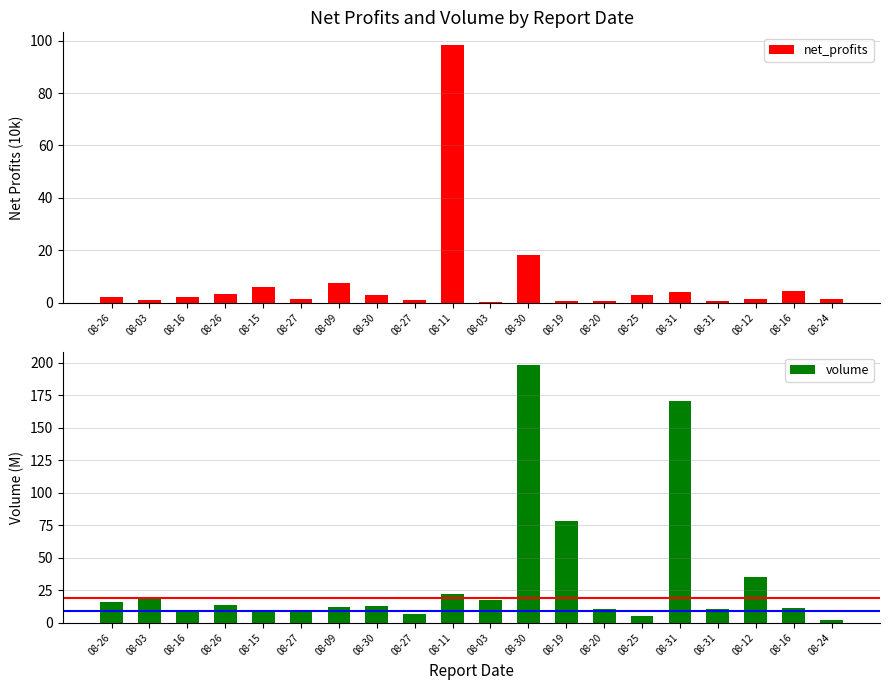

Reading right to left, what are all the values shown in this chart?

net_profits: 08-24=1.4	08-16=4.3	08-12=1.3	08-31=0.8	08-31=4.1	08-25=2.9	08-20=0.7	08-19=0.5	08-30=18.2	08-03=0.3	08-11=98.3	08-27=0.8	08-30=3.0	08-09=7.4	08-27=1.3	08-15=6.1	08-26=3.1	08-16=2.2	08-03=0.8	08-26=2.2
volume: 08-24=2.3	08-16=10.9	08-12=35.0	08-31=10.4	08-31=170.9	08-25=5.1	08-20=10.3	08-19=78.1	08-30=198.1	08-03=17.3	08-11=22.0	08-27=6.9	08-30=12.8	08-09=11.8	08-27=8.8	08-15=8.1	08-26=13.7	08-16=9.1	08-03=18.0	08-26=15.6